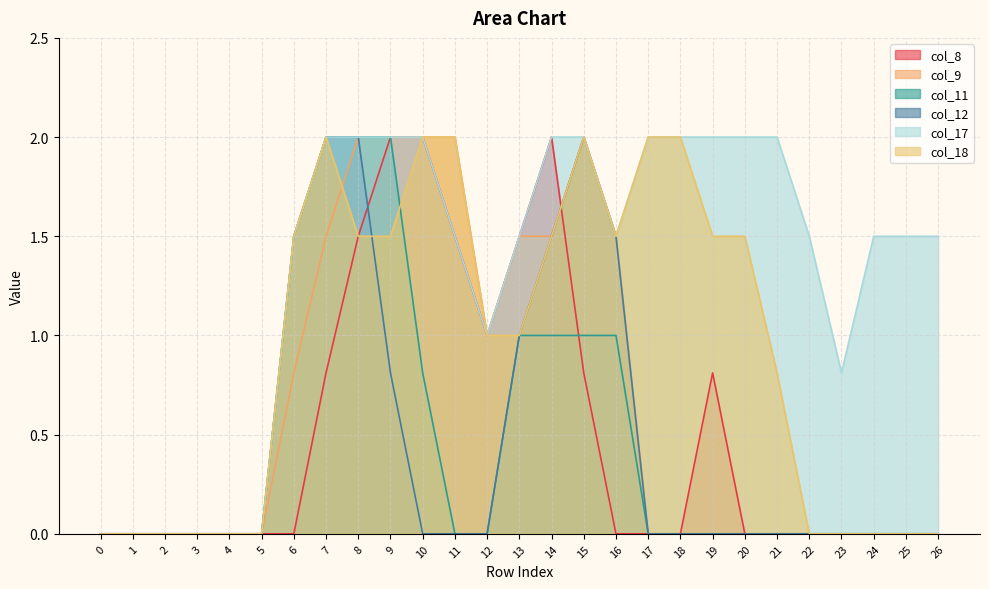

Reading left to right, extract all data points from this chart.

col_8: 0.0	0.0	0.0	0.0	0.0	0.0	0.0	0.8	1.5	2.0	2.0	1.5	1.0	1.5	2.0	0.8	0.0	0.0	0.0	0.8	0.0	0.0	0.0	0.0	0.0	0.0	0.0
col_9: 0.0	0.0	0.0	0.0	0.0	0.0	0.8	1.5	2.0	2.0	2.0	2.0	1.0	1.5	1.5	2.0	1.5	0.0	0.0	0.0	0.0	0.0	0.0	0.0	0.0	0.0	0.0
col_11: 0.0	0.0	0.0	0.0	0.0	0.0	1.5	2.0	2.0	2.0	0.8	0.0	0.0	1.0	1.0	1.0	1.0	0.0	0.0	0.0	0.0	0.0	0.0	0.0	0.0	0.0	0.0
col_12: 0.0	0.0	0.0	0.0	0.0	0.0	1.5	2.0	2.0	0.8	0.0	0.0	0.0	1.0	1.5	2.0	1.5	0.0	0.0	0.0	0.0	0.0	0.0	0.0	0.0	0.0	0.0
col_17: 0.0	0.0	0.0	0.0	0.0	0.0	1.5	2.0	2.0	2.0	2.0	1.5	1.0	1.5	2.0	2.0	1.5	2.0	2.0	2.0	2.0	2.0	1.5	0.8	1.5	1.5	1.5
col_18: 0.0	0.0	0.0	0.0	0.0	0.0	1.5	2.0	1.5	1.5	2.0	2.0	1.0	1.0	1.5	2.0	1.5	2.0	2.0	1.5	1.5	0.8	0.0	0.0	0.0	0.0	0.0